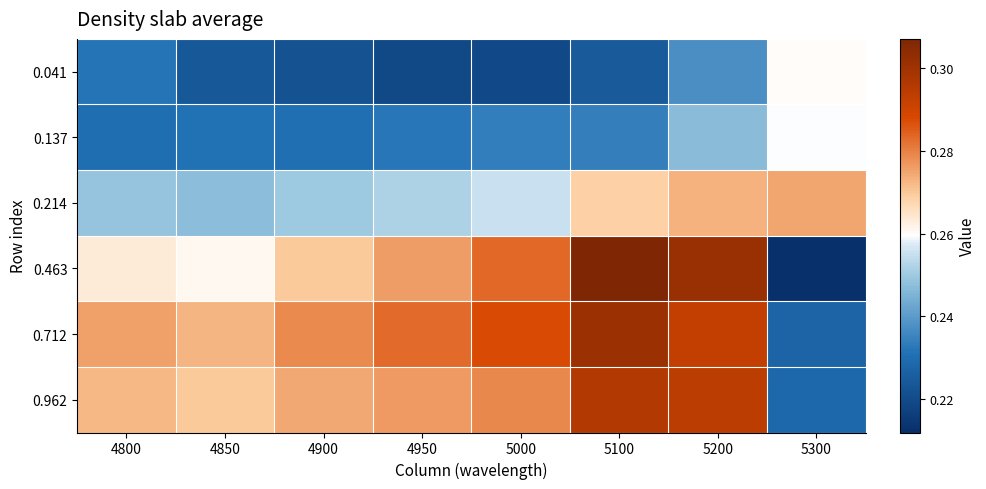

How many series are shown in this chart?

6